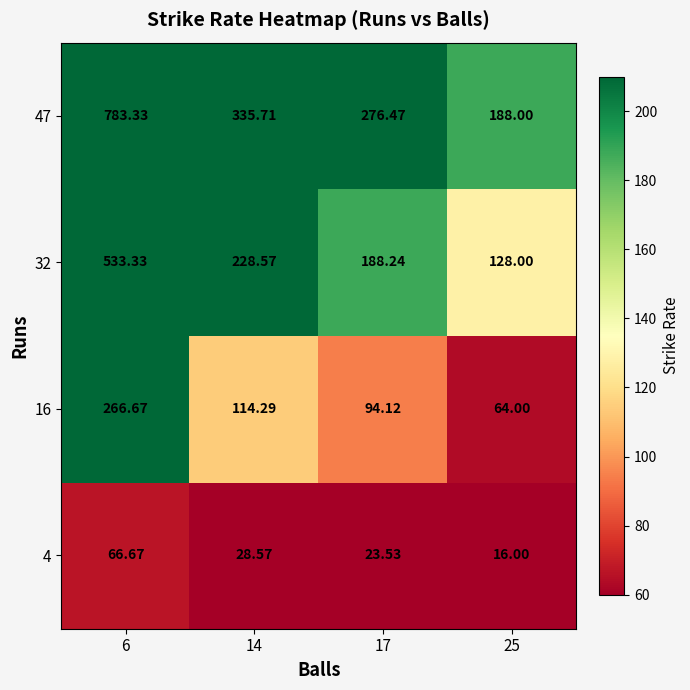

Is the value of 16 at 14 greater than the value of 32 at 17?

No